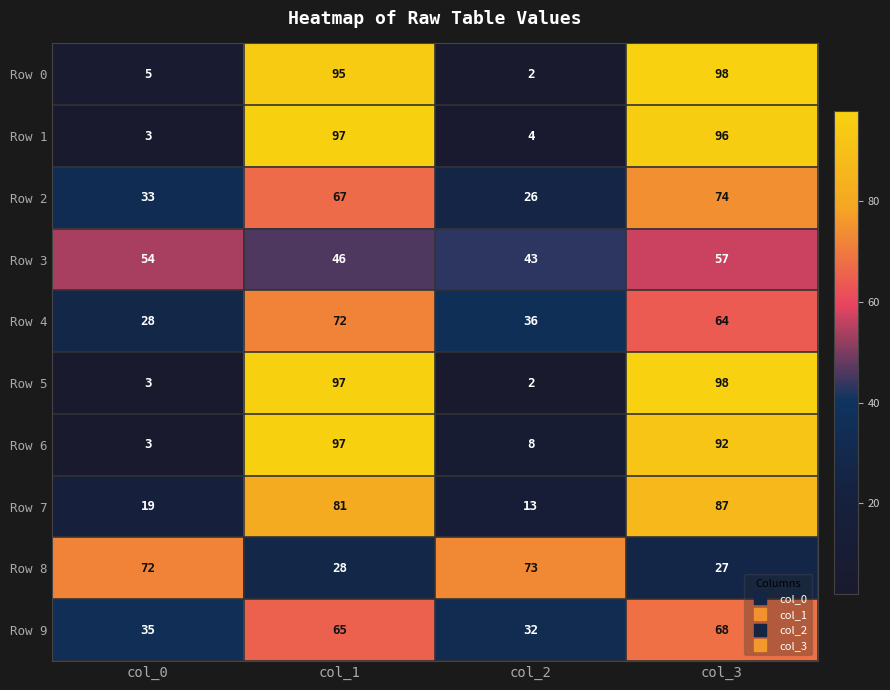

What is the spread (max minus min) of values at col_2?

71